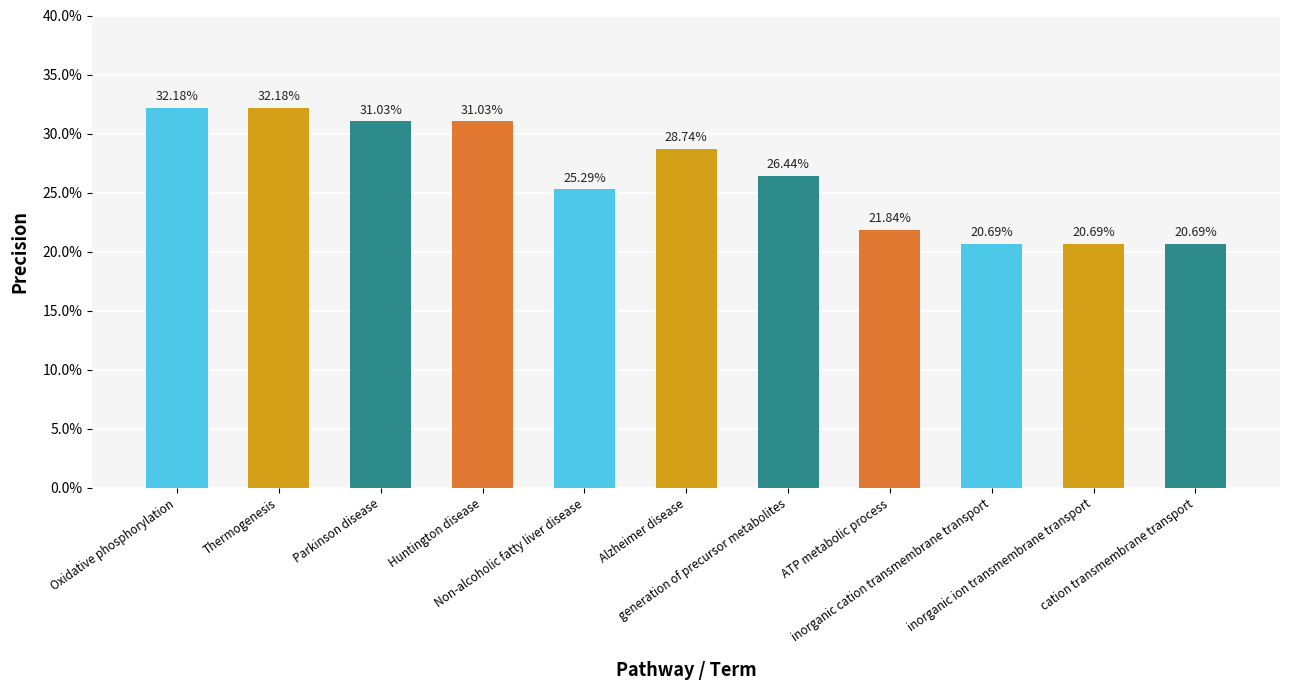

Reading right to left, extract all data points from this chart.

0.2	0.2	0.2	0.2	0.3	0.3	0.3	0.3	0.3	0.3	0.3